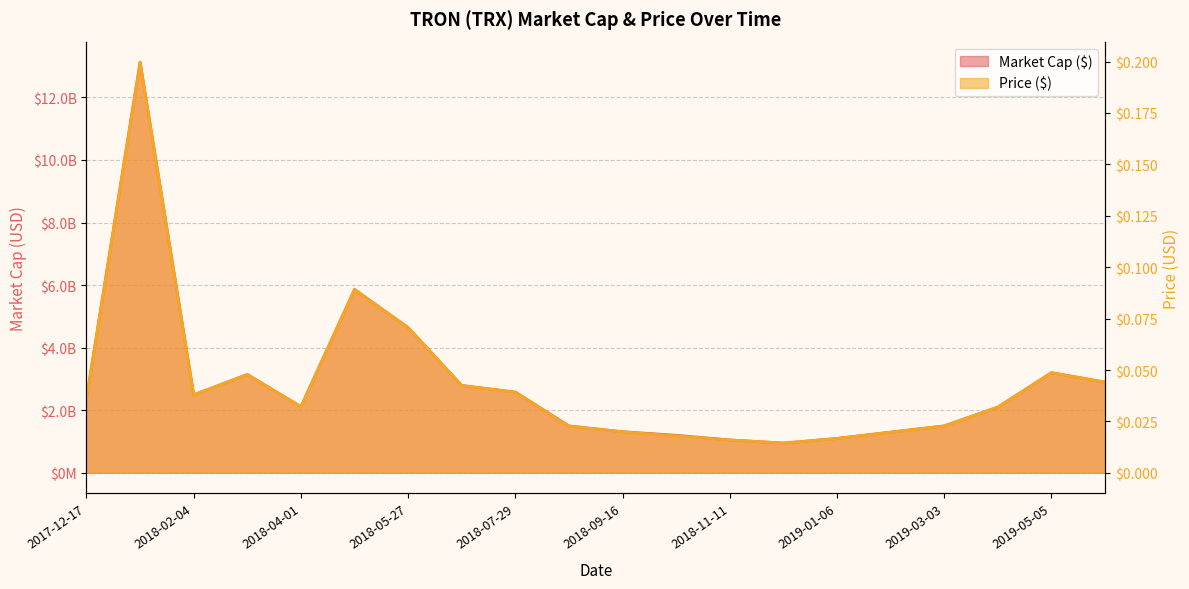

Reading right to left, extract all data points from this chart.

Market Cap ($): 2019-06-02=2900000000.0	2019-05-05=3200000000.0	2019-04-07=2100000000.0	2019-03-03=1500000000.0	2019-02-03=1300000000.0	2019-01-06=1100000000.0	2018-12-09=950000000.0	2018-11-11=1050000000.0	2018-10-14=1200000000.0	2018-09-16=1313311002.5	2018-08-26=1496699266.9	2018-07-29=2579693018.3	2018-06-24=2791648541.9	2018-05-27=4641900156.1	2018-04-29=5861128951.1	2018-04-01=2113910955.1	2018-03-04=3142826597.4	2018-02-04=2494029331.9	2018-01-07=13126926719.7	2017-12-17=2379438315.1
Price($): 2019-06-02=0.0	2019-05-05=0.0	2019-04-07=0.0	2019-03-03=0.0	2019-02-03=0.0	2019-01-06=0.0	2018-12-09=0.0	2018-11-11=0.0	2018-10-14=0.0	2018-09-16=0.0	2018-08-26=0.0	2018-07-29=0.0	2018-06-24=0.0	2018-05-27=0.1	2018-04-29=0.1	2018-04-01=0.0	2018-03-04=0.0	2018-02-04=0.0	2018-01-07=0.2	2017-12-17=0.0